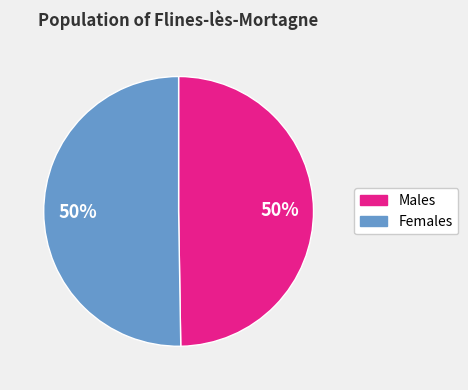

To the nearest percent, what is the average slice percentage?

50%